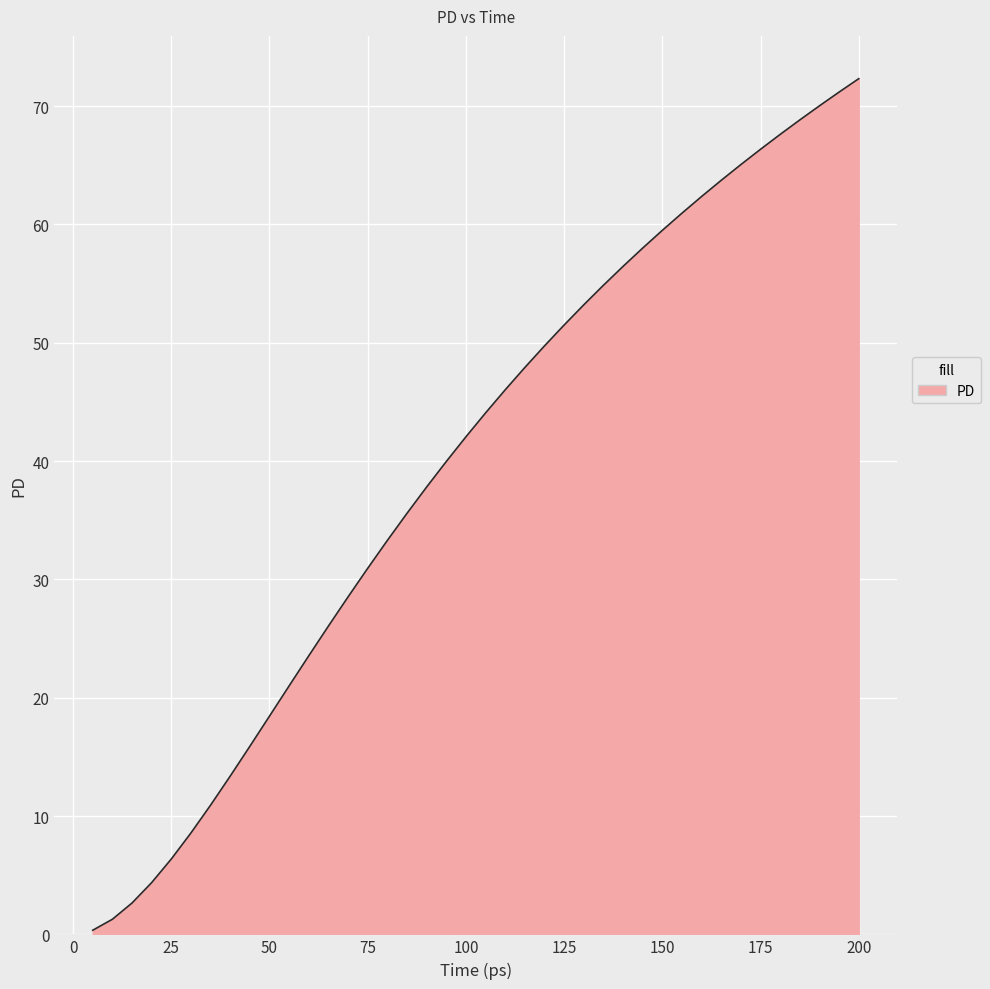

What is the difference between the maximum and minimum values?

72.0